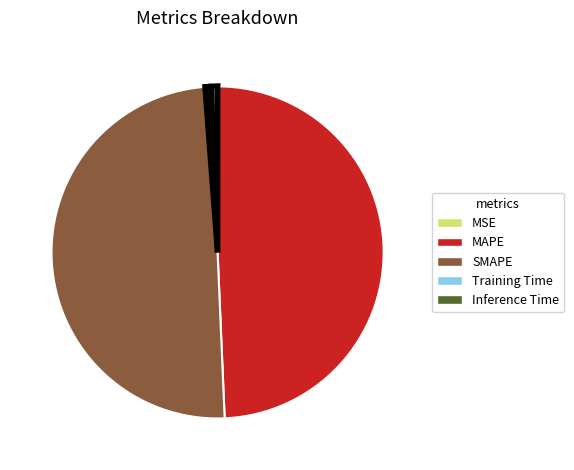

Is there a majority slice in this chart?

No